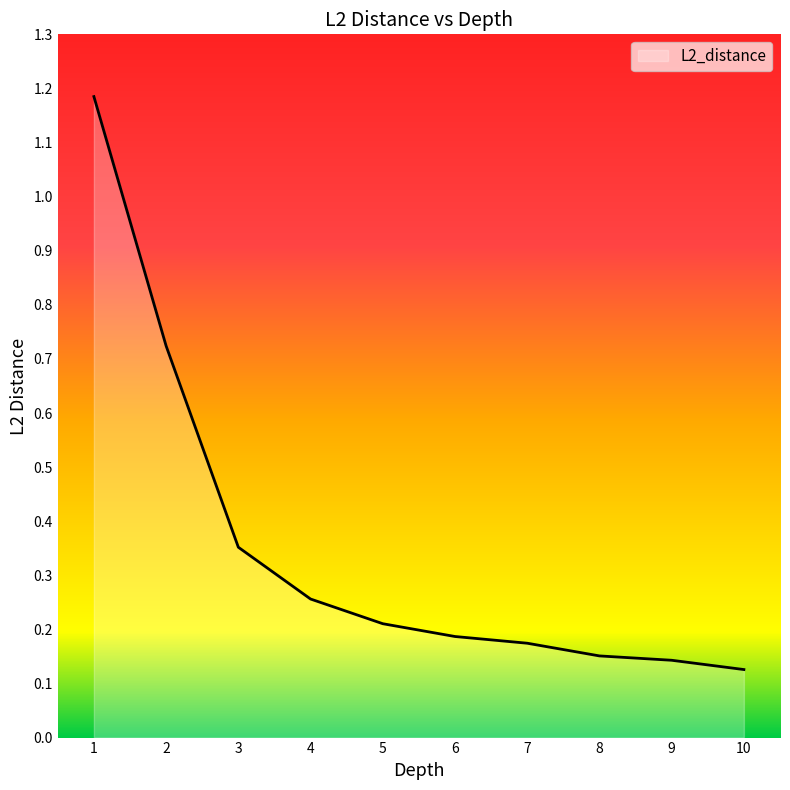

What is the change in value from 2 to 8?

-0.6